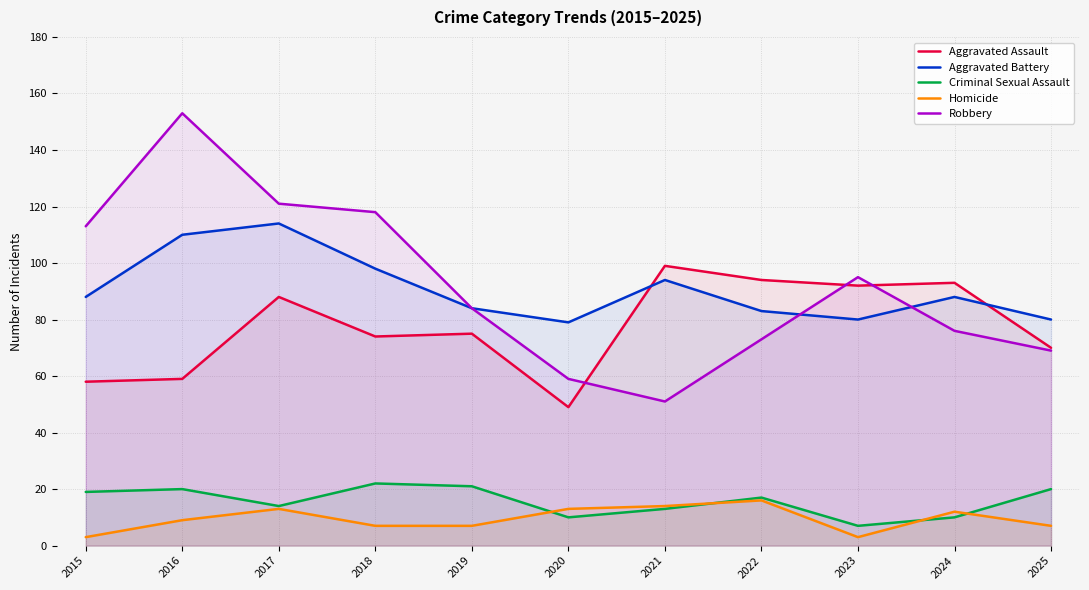

True or false: Homicide has a value of 16 at 2022.

True